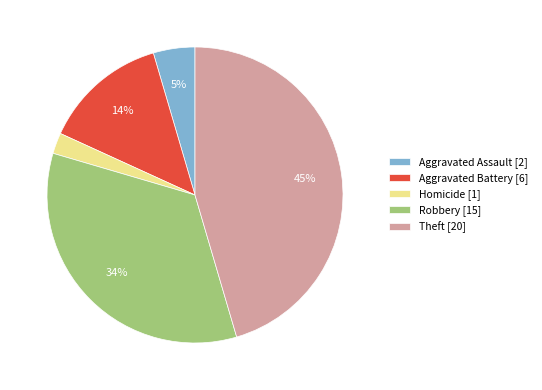

Which category has the biggest portion of the pie?

Theft [20]